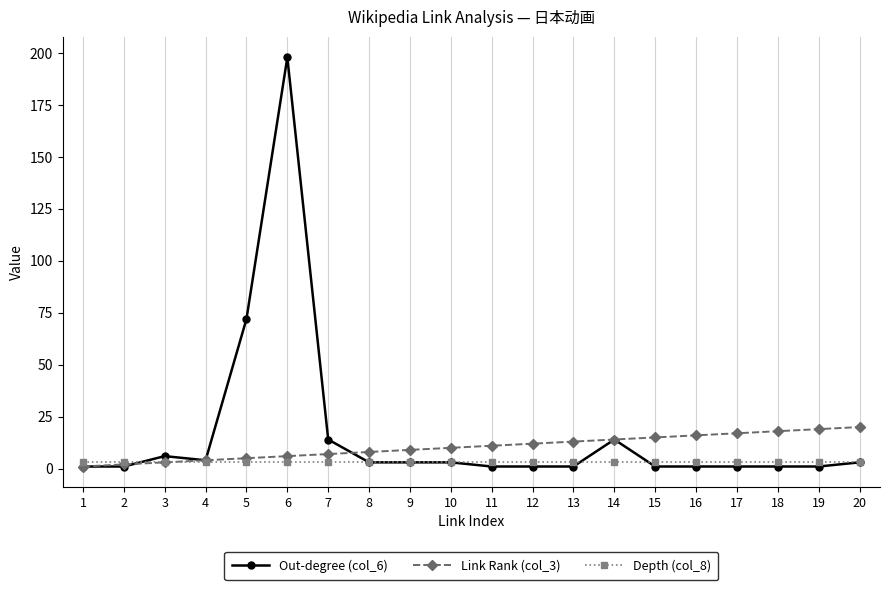

At 5, list the series in order from smallest to largest.

Depth (col_8), Link Rank (col_3), Out-degree (col_6)